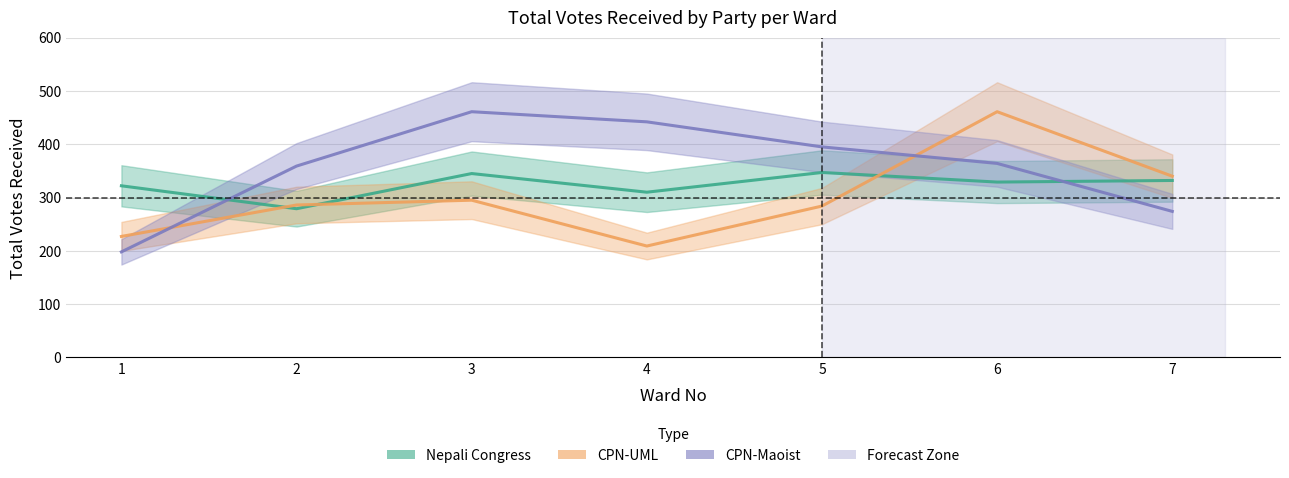

Which series has the largest total across all categories?

CPN-Maoist